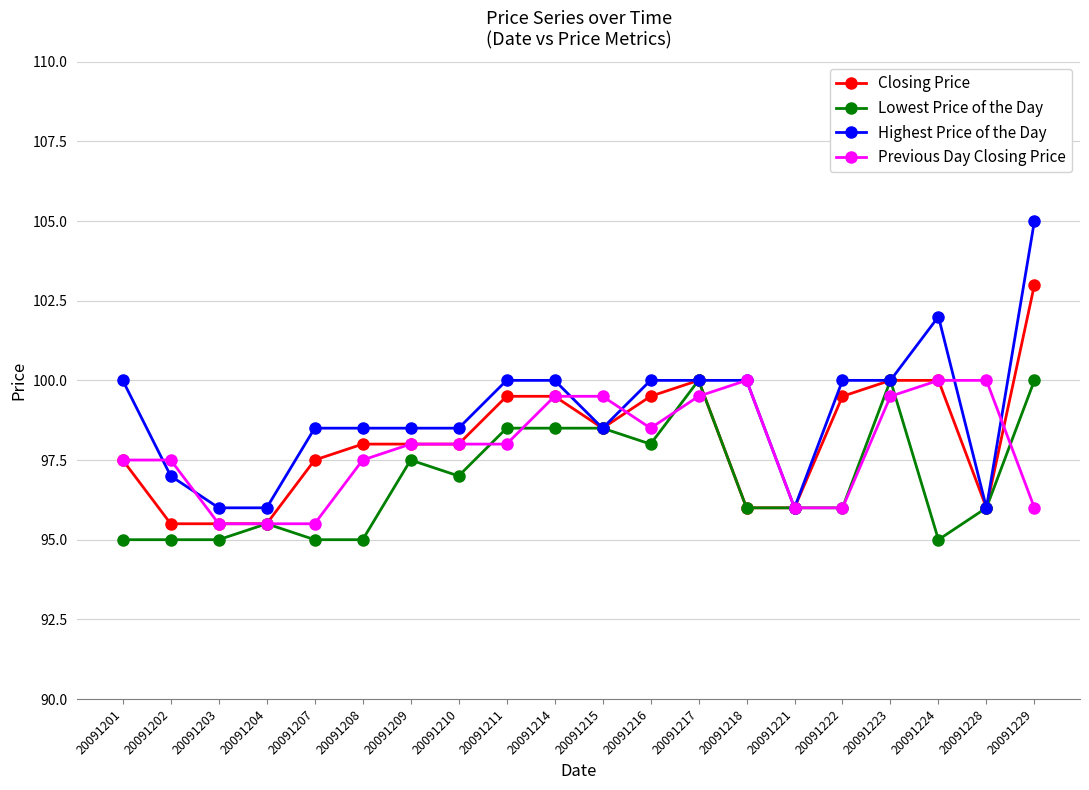

At which label does Lowest Price of the Day first exceed 96?

20091209